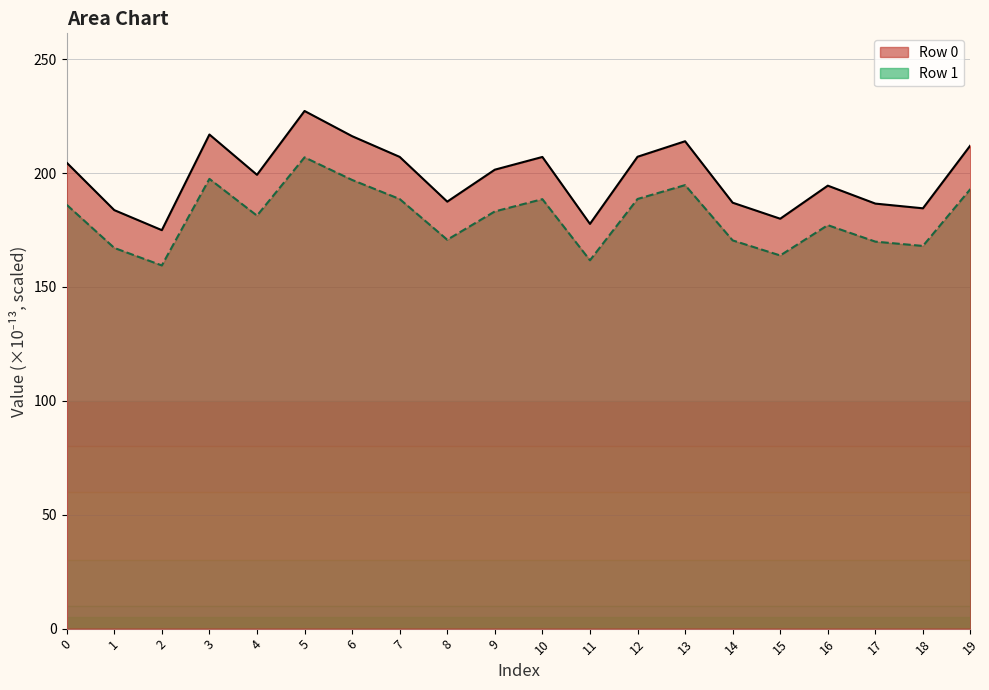

Reading left to right, transcribe all the data shown in this chart.

Row 0: 0=204.6	1=183.7	2=174.9	3=216.9	4=199.2	5=227.3	6=216.2	7=207.1	8=187.5	9=201.5	10=207.1	11=177.7	12=207.2	13=214.0	14=187.0	15=180.0	16=194.5	17=186.6	18=184.5	19=212.2
Row 1: 0=186.1	1=167.1	2=159.4	3=197.5	4=181.3	5=206.9	6=197.0	7=188.6	8=170.7	9=183.2	10=188.5	11=161.7	12=188.6	13=194.7	14=170.4	15=163.8	16=177.1	17=169.9	18=168.0	19=193.0